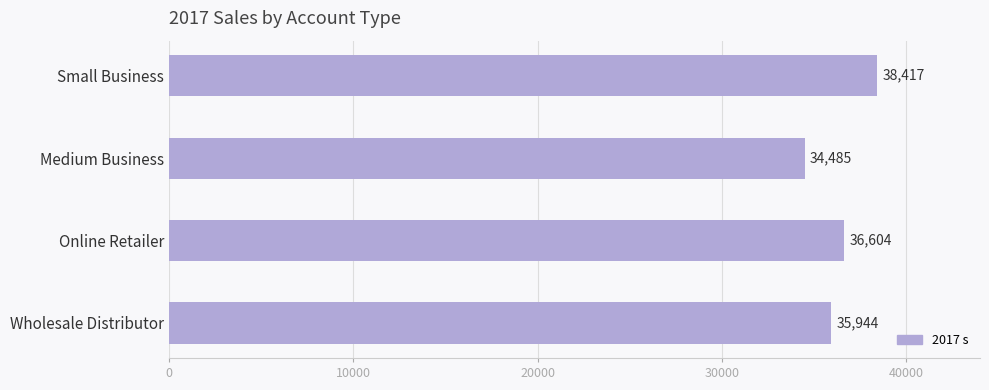

Where is the data nearest to the value 36451?

Online Retailer